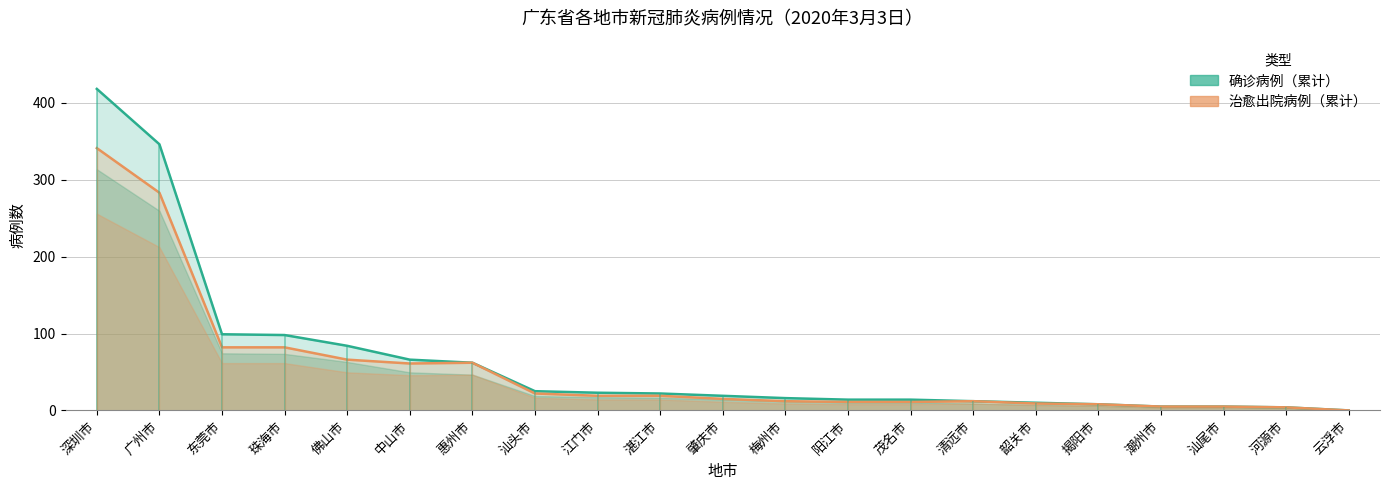

Which series has the largest range (max minus min)?

确诊病例（累计）